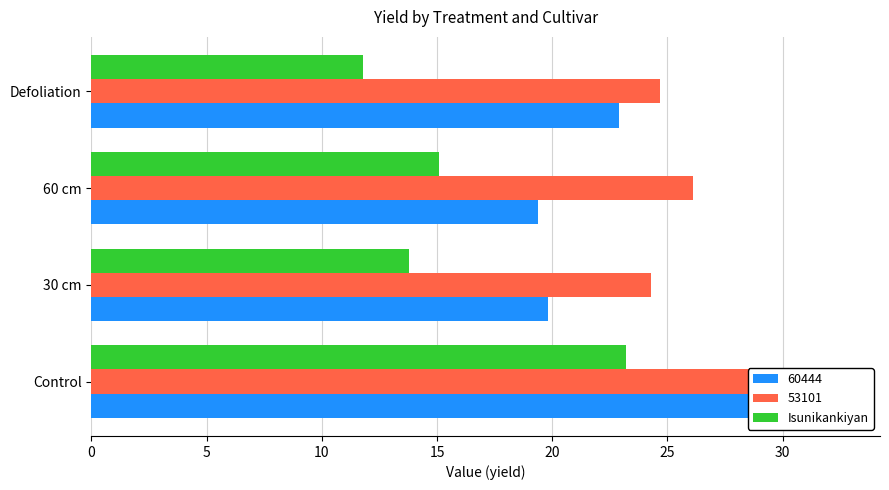

What is the change in value from Control to Defoliation?

-11.4